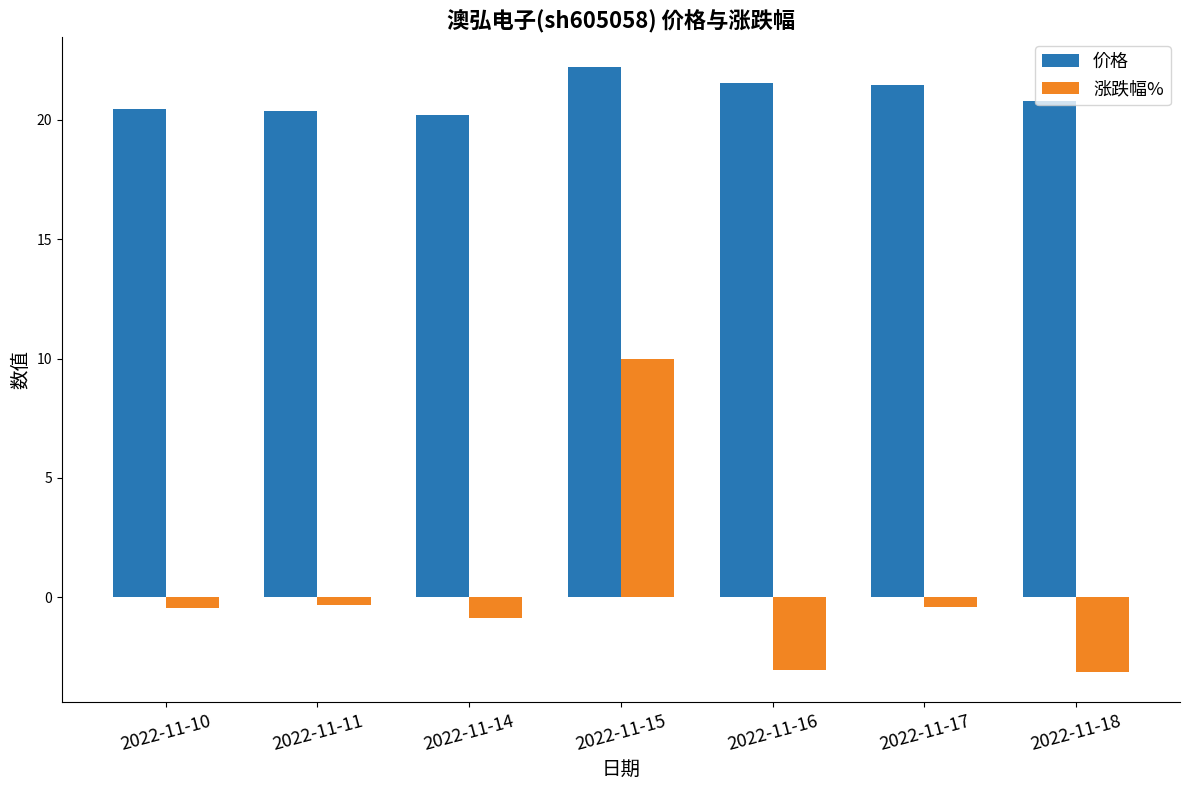

At 2022-11-17, list the series in order from largest to smallest.

价格, 涨跌幅%